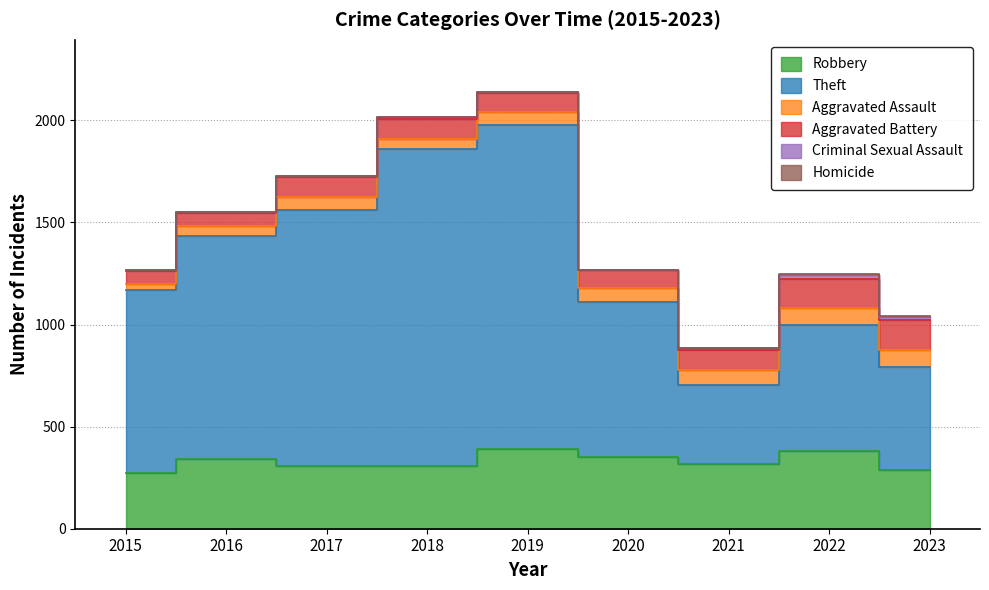

What is the average value of the Homicide series?

2